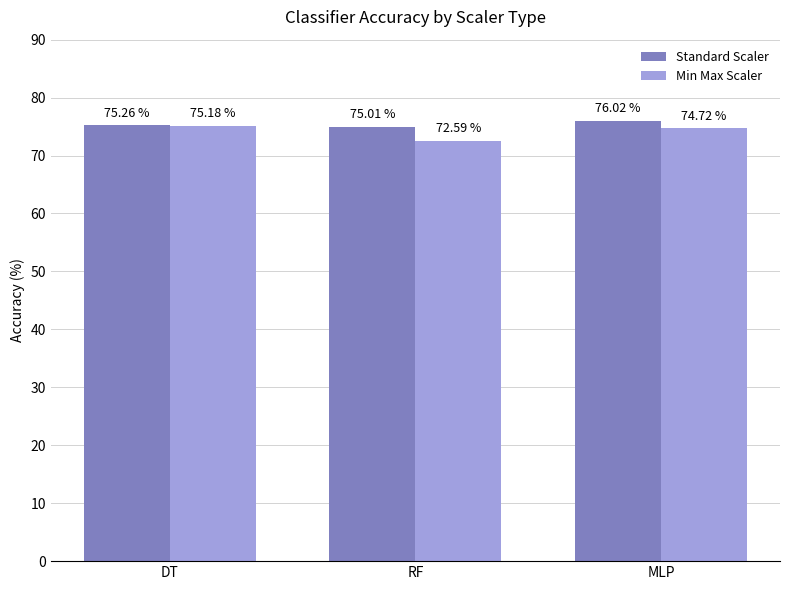

What value does the Min Max Scaler series have at RF?

72.6